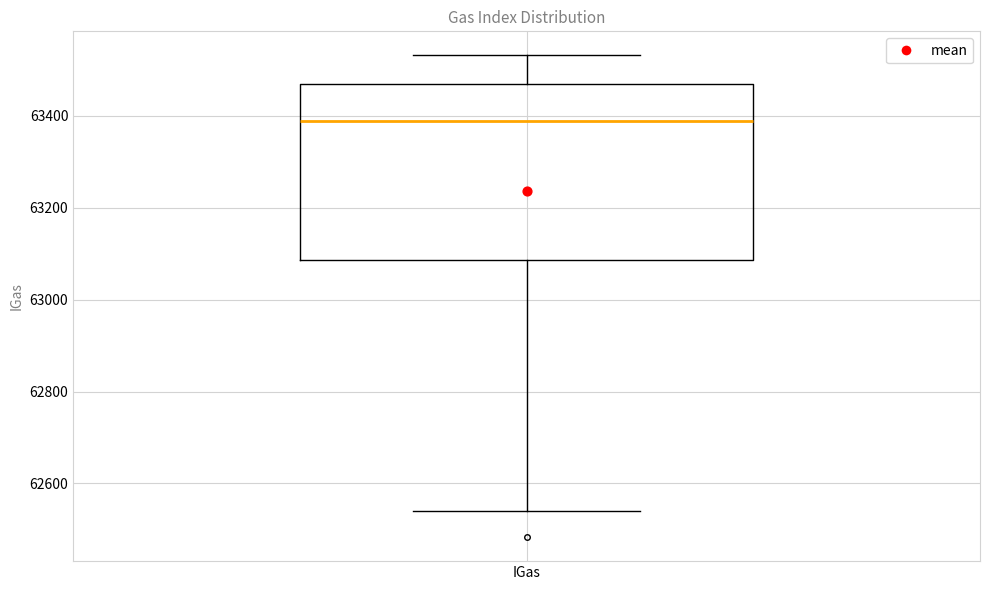

Read this box plot against the y-axis: the position of the median line, the range covered by the box, and the ends of both whiskers. The values are not printed on the chart, so give them approximately, as read against the axis.

median 63380, box 63080 to 63460, whiskers 62540 to 63540